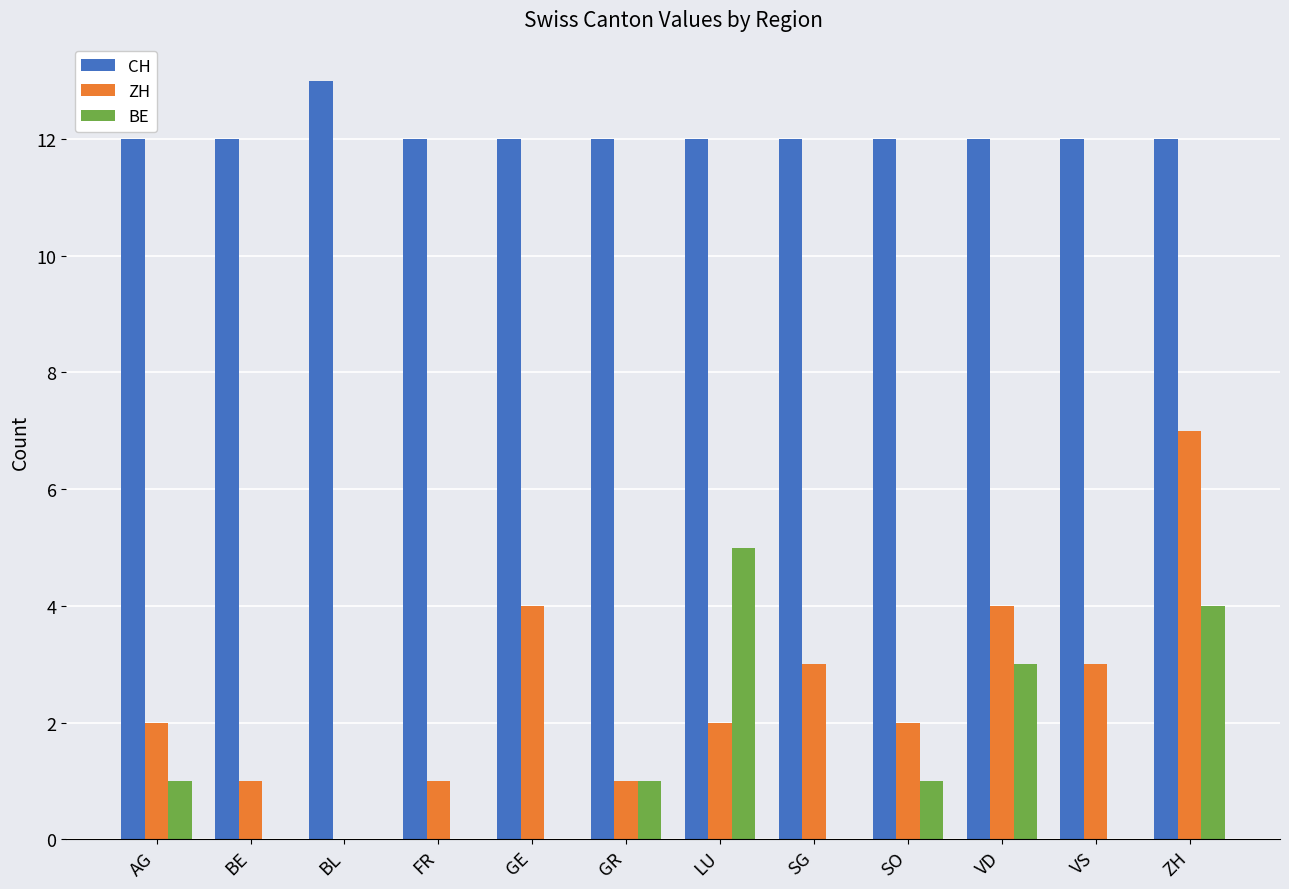

What is the sum of the BE values at ZH and SG?

4